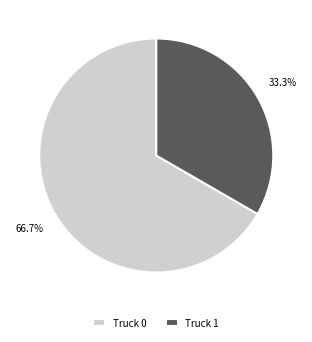

To the nearest percent, what is the combined percentage of Truck 0 and Truck 1?

100%